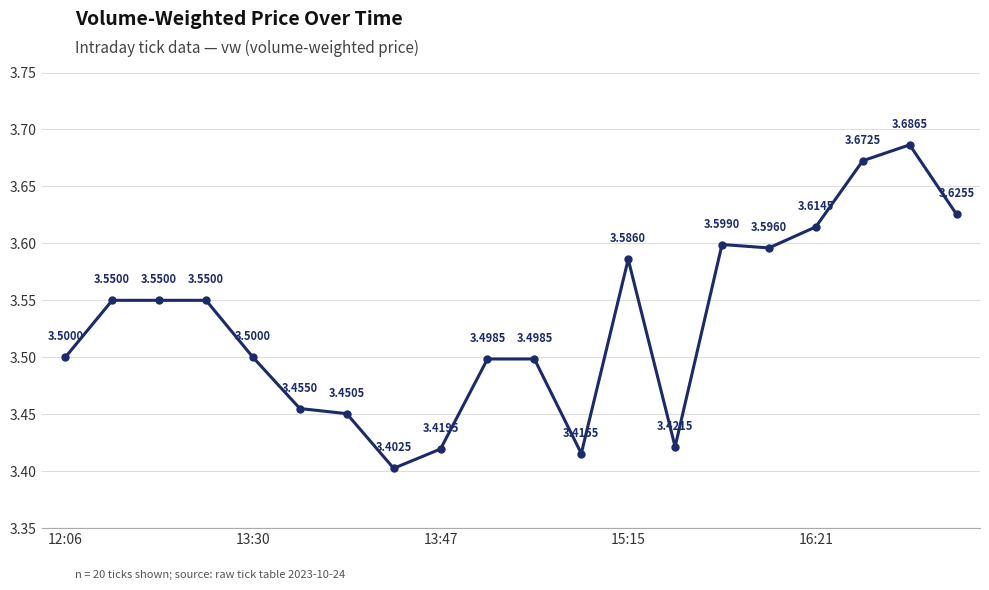

What is the difference between the maximum and second lowest values?

0.3